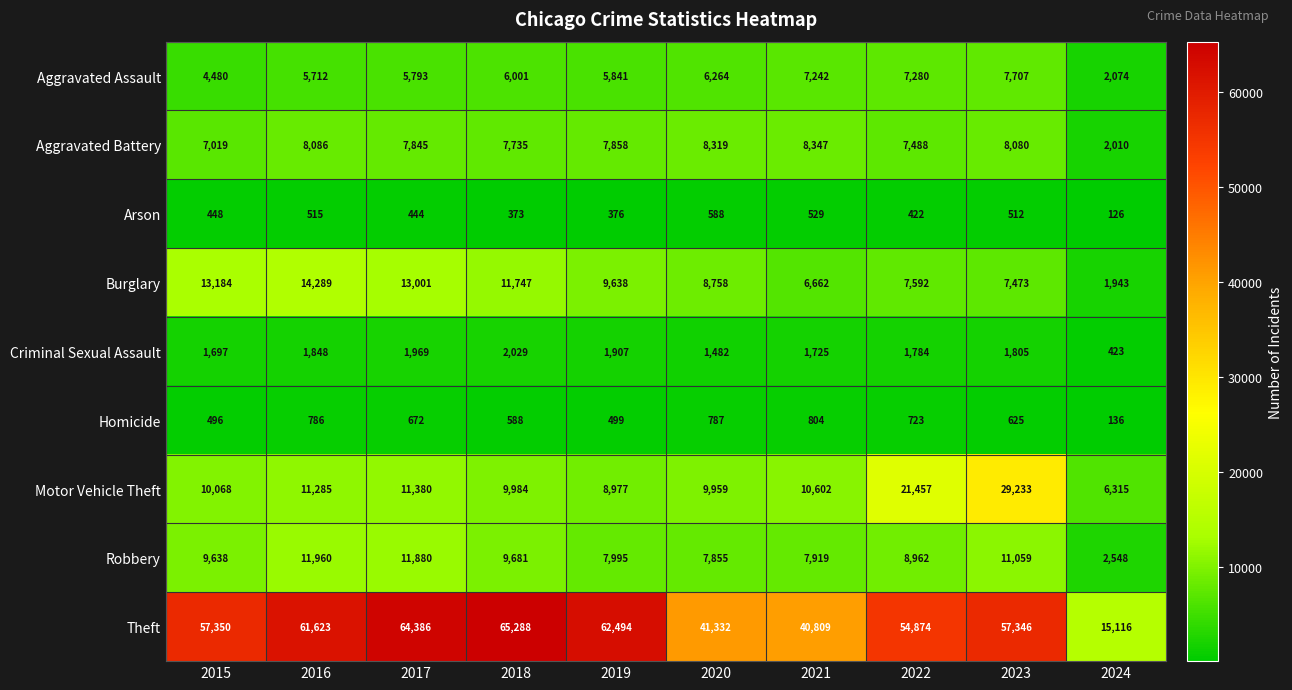

What is the smallest value displayed?

126